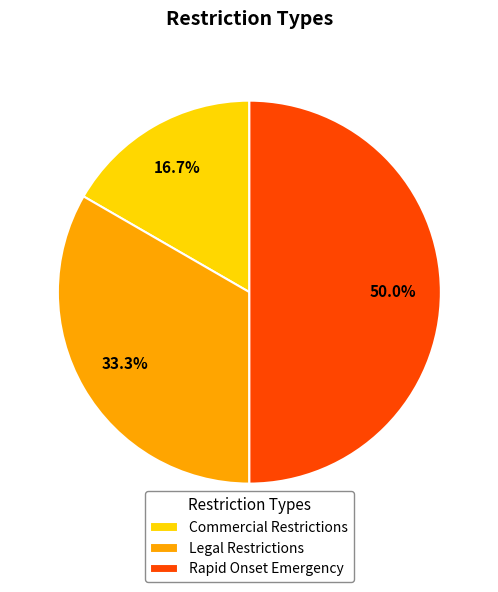

Which slice is the smallest?

Commercial Restrictions